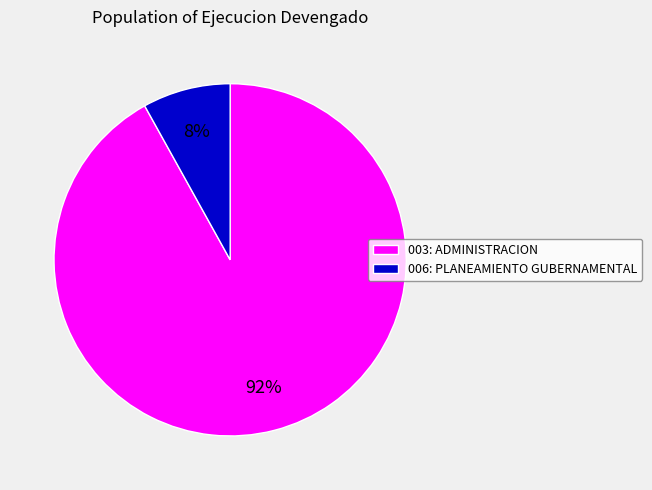

How many segments does this pie chart have?

2